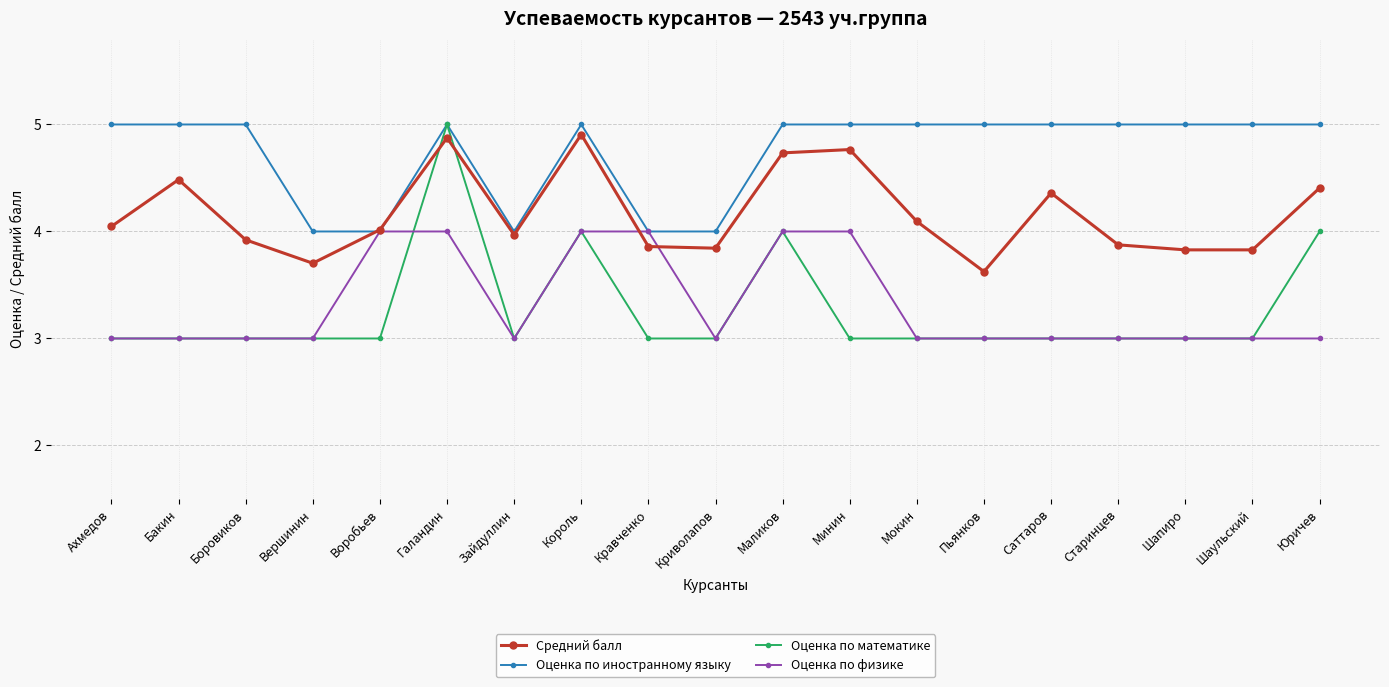

At which category is the sum across all series the highest?

Галандин